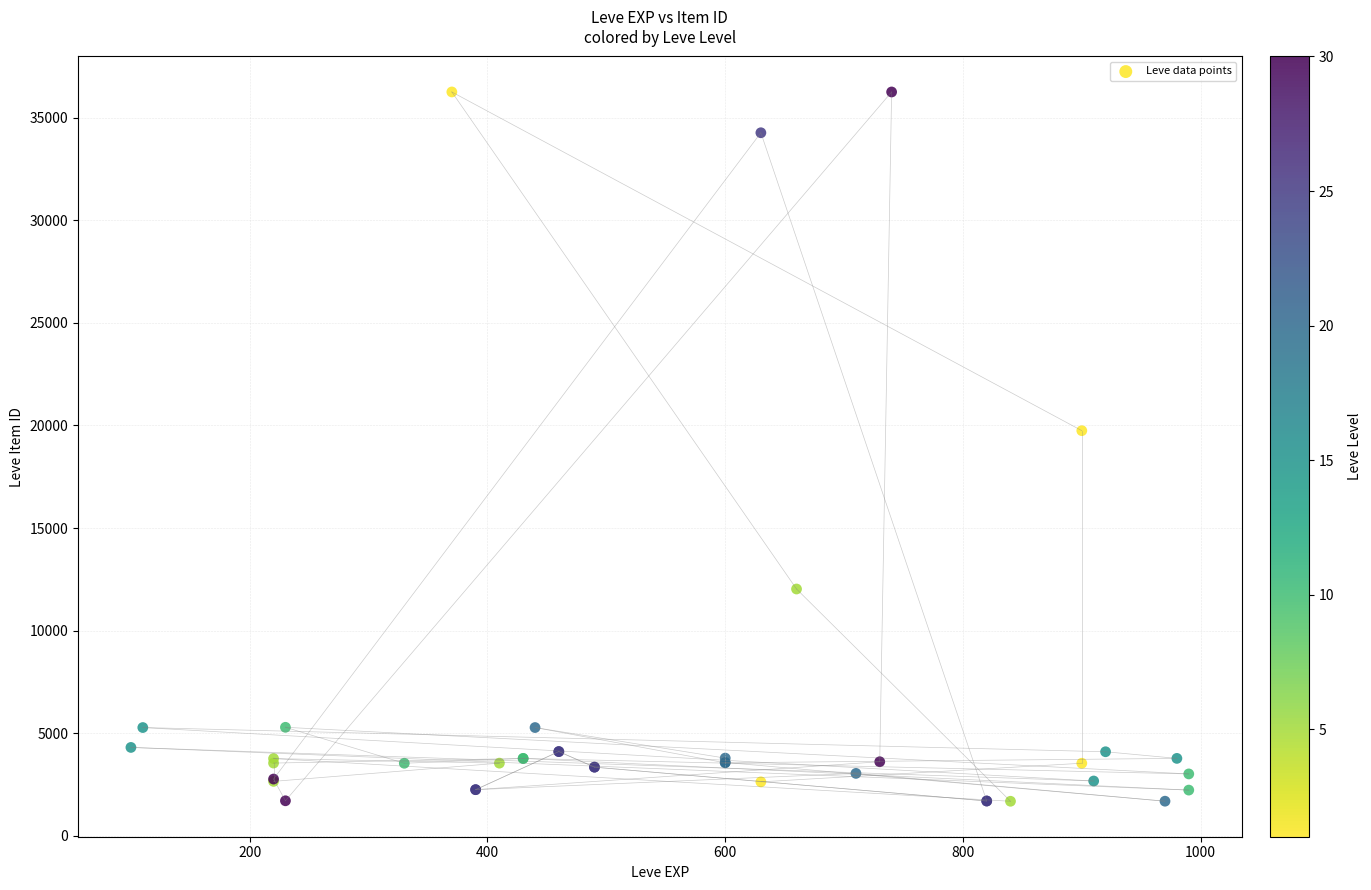

What Y value in the scatter plot is closest to 18967?

19744